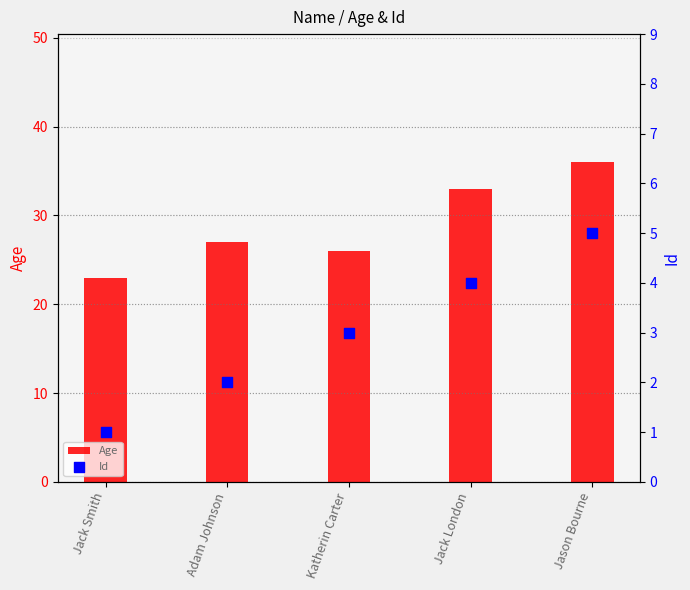

What are all the series names shown in the legend?

Age, Id